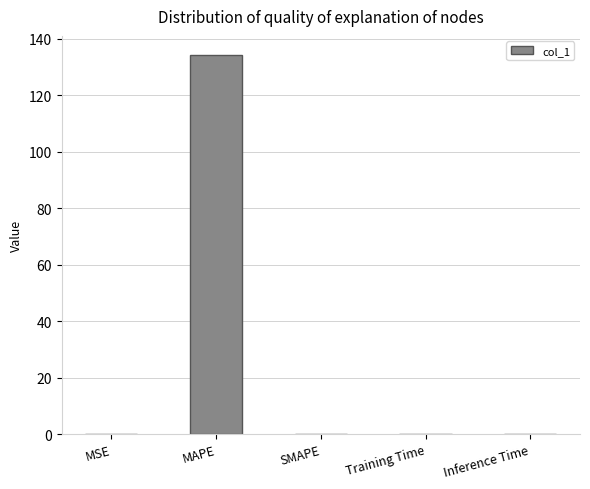

What is the approximate value at MSE?

0.2